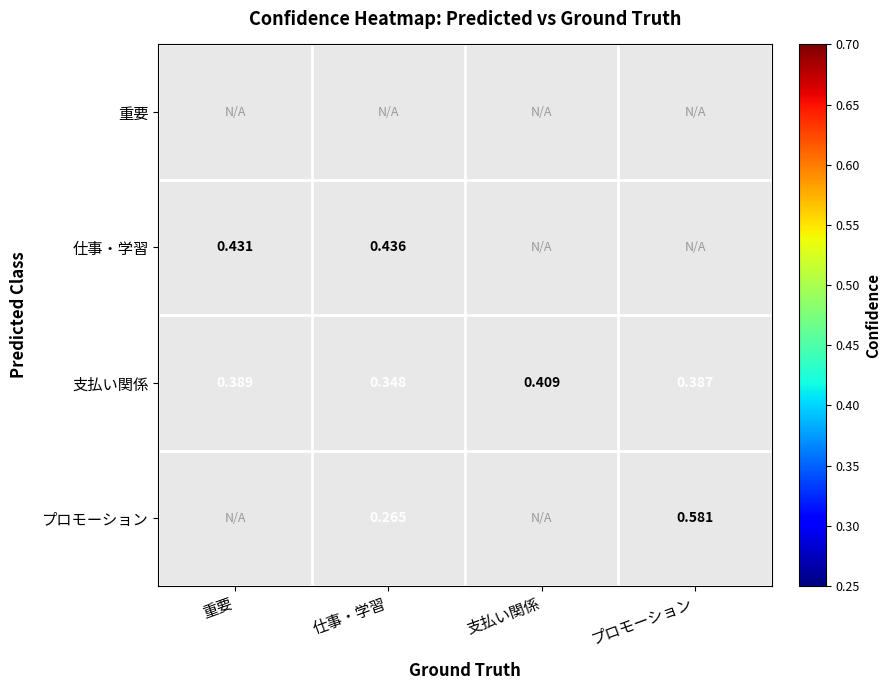

Rank the categories by 支払い関係 value from highest to lowest.

支払い関係, 重要, プロモーション, 仕事・学習